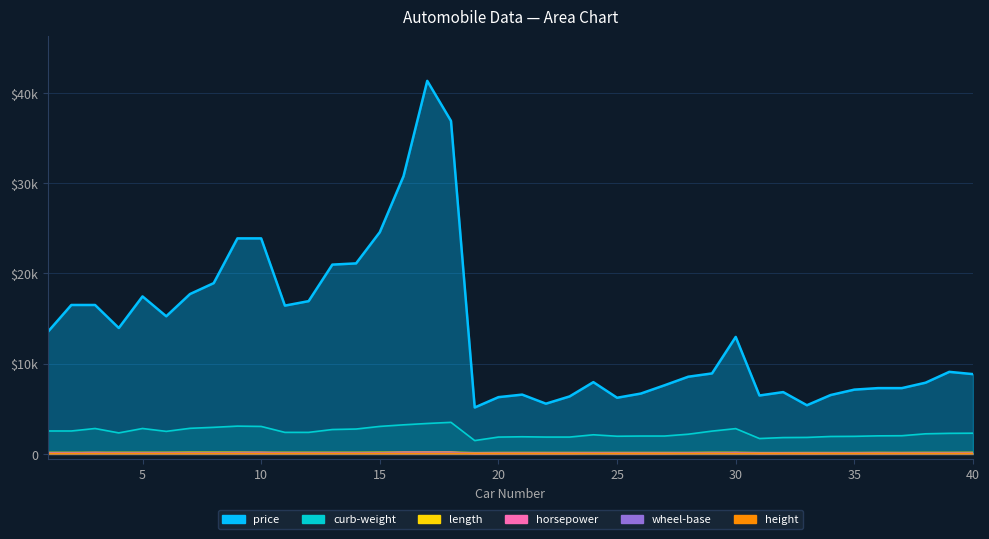

True or false: horsepower and length intersect in this chart.

False